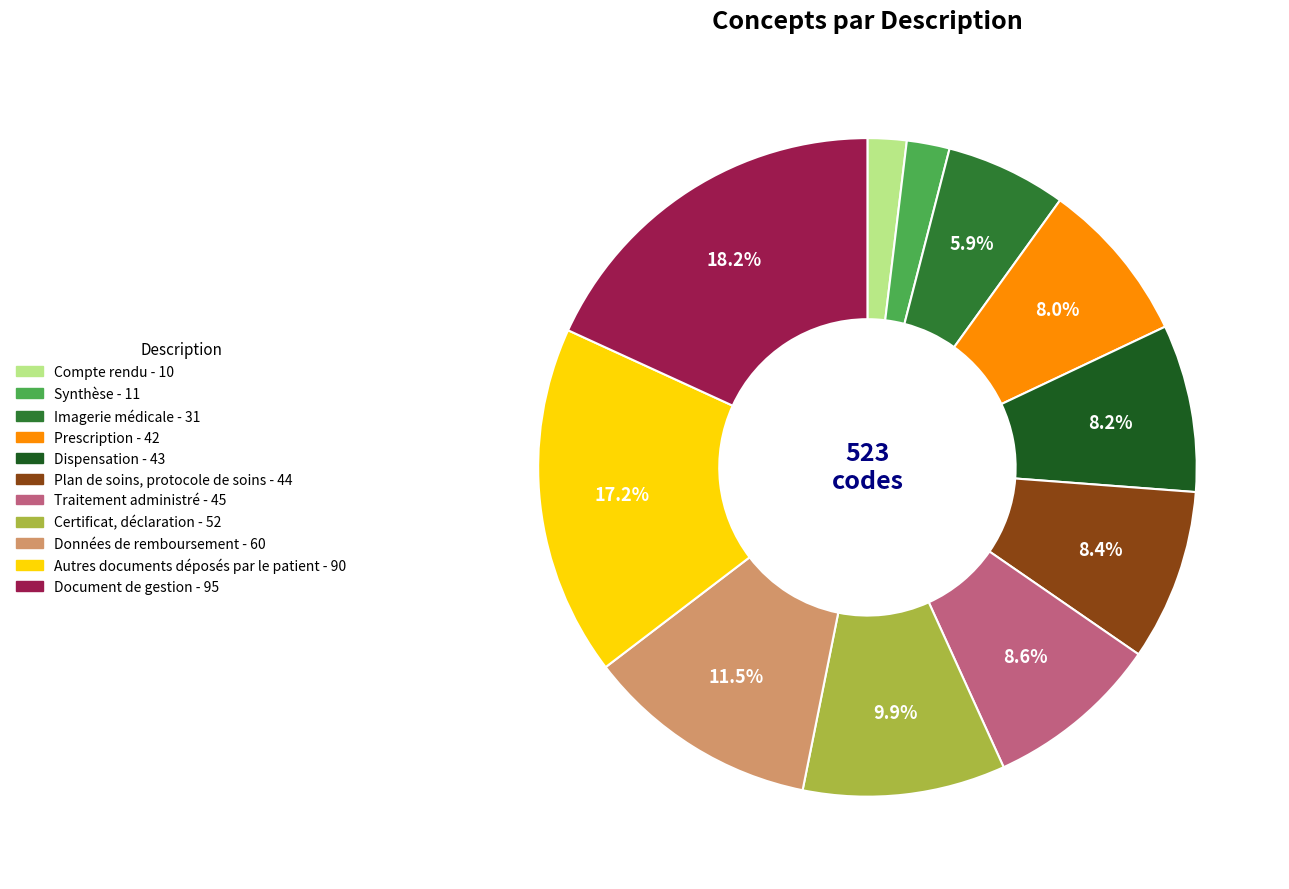

Is it true that Dispensation is 14% of the pie?

False